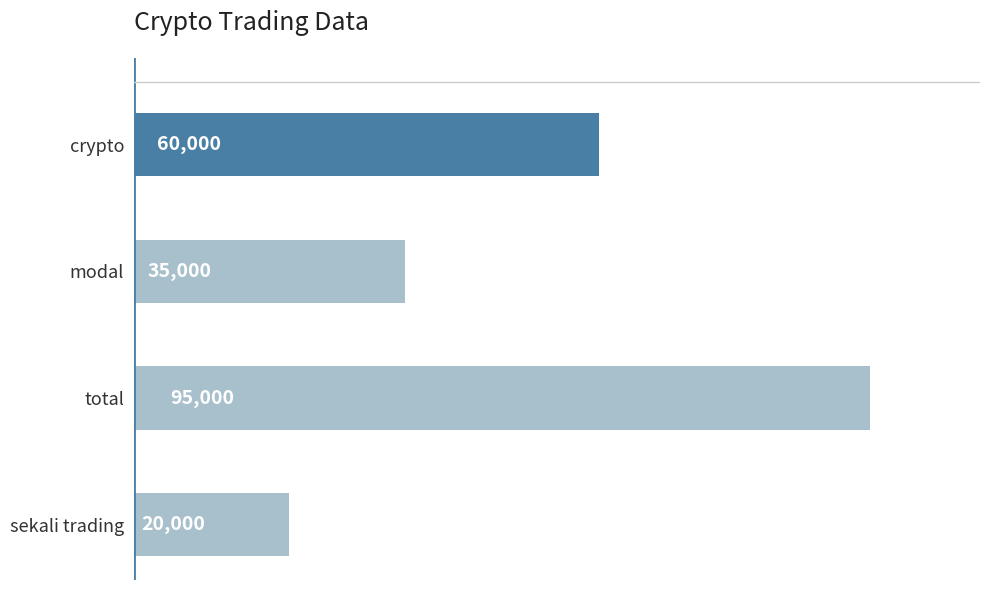

List the labels in order of value, smallest first.

sekali trading, modal, crypto, total